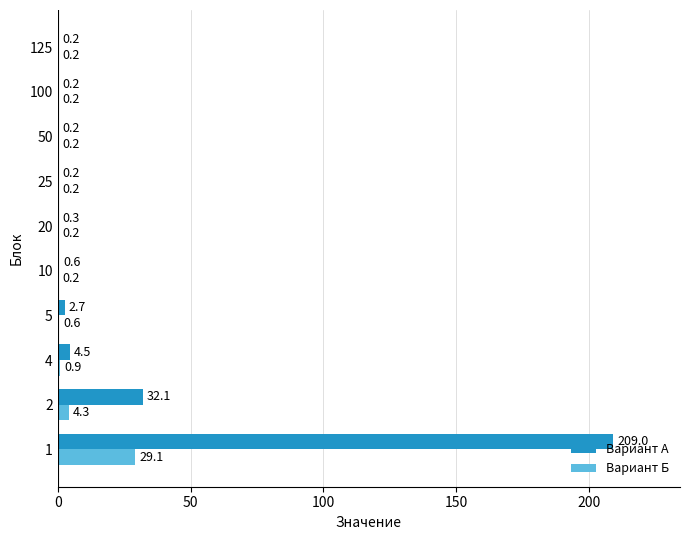

What is the sum of the Вариант А values at 5 and 2?

34.8